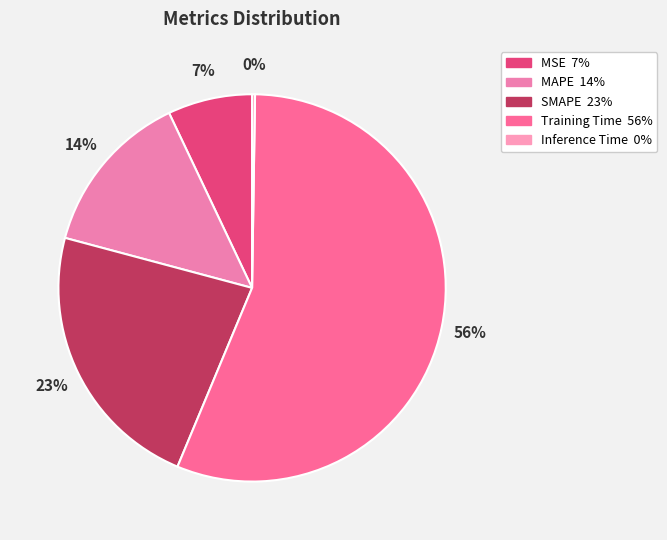

Rank the categories by value from highest to lowest.

Training Time, SMAPE, MAPE, MSE, Inference Time